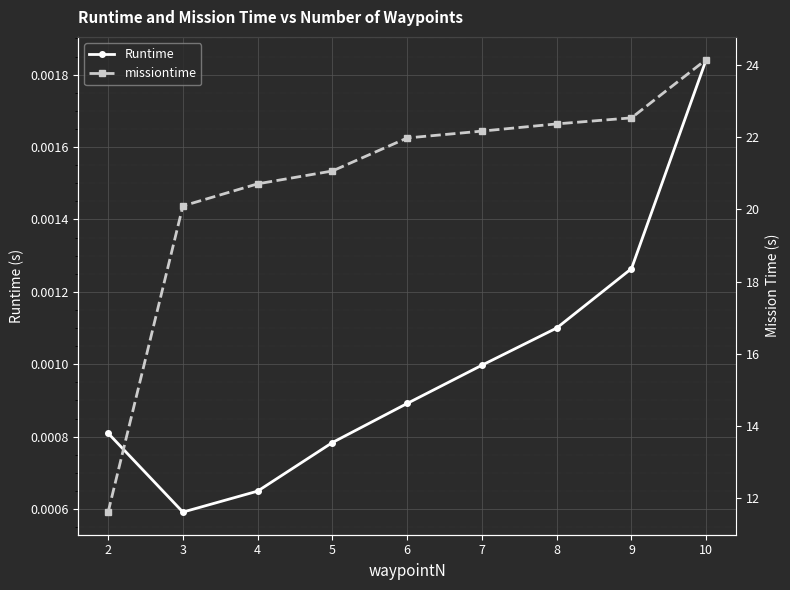

At how many categories does at least one series exceed 5?

9